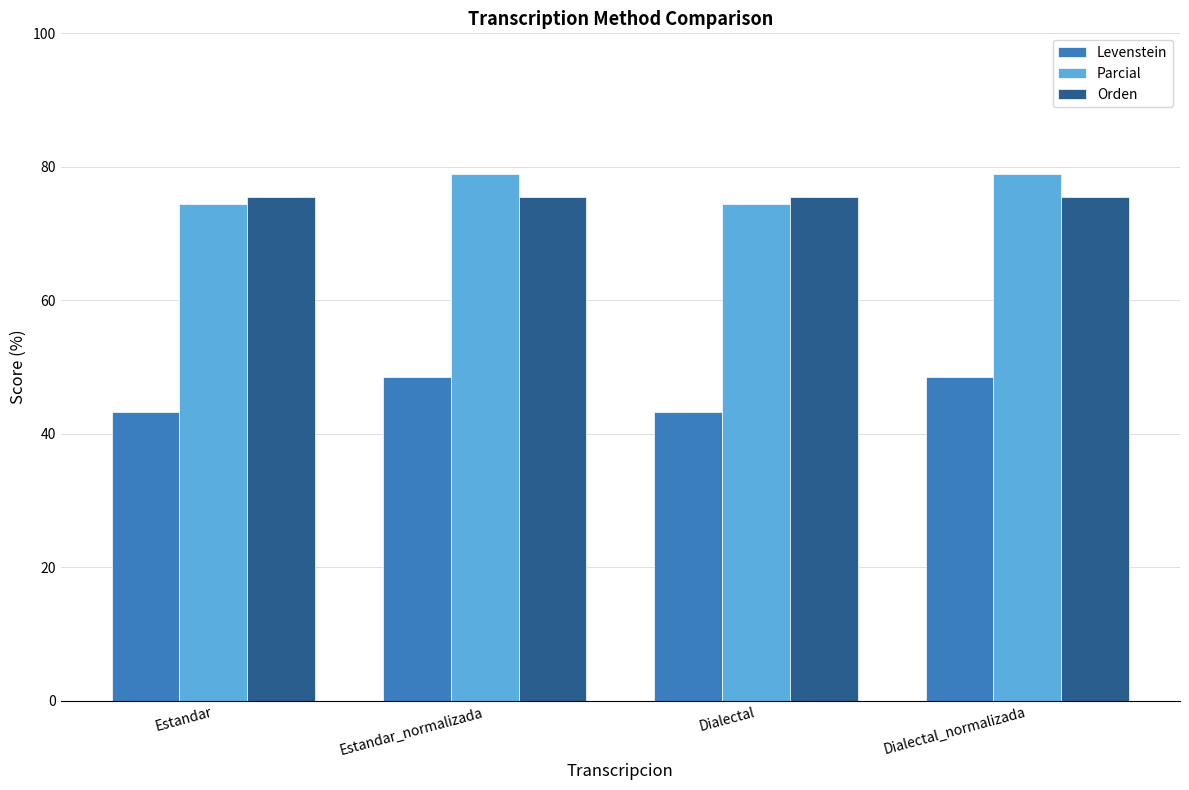

What is the difference between the maximum and minimum values in the Levenstein series?

5.2